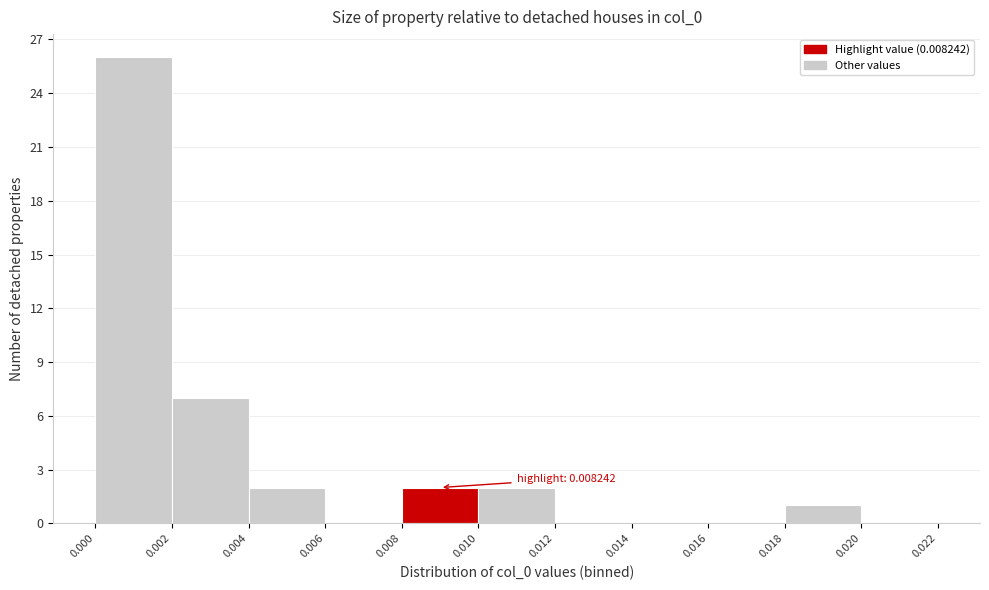

Over which range of the x-axis is the bar tallest?

0.000 to 0.002